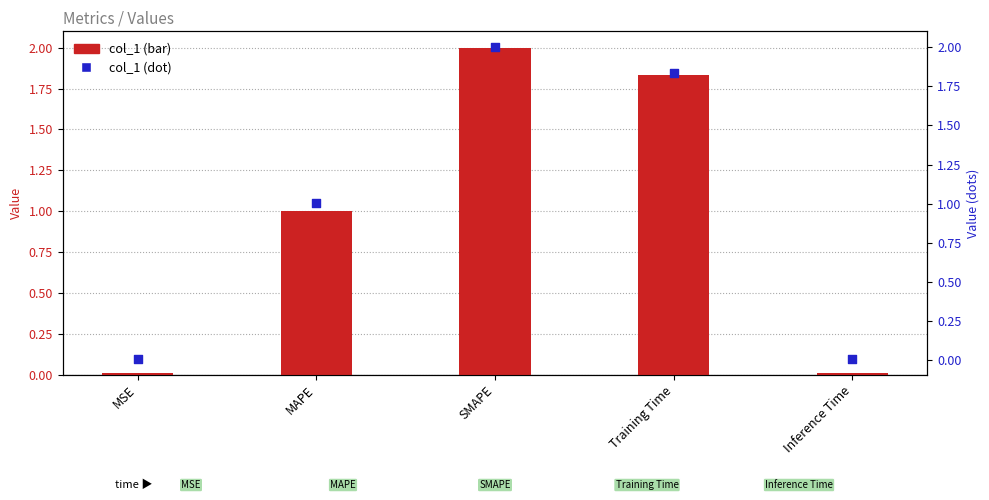

Which series reaches the minimum Y coordinate?

col_1